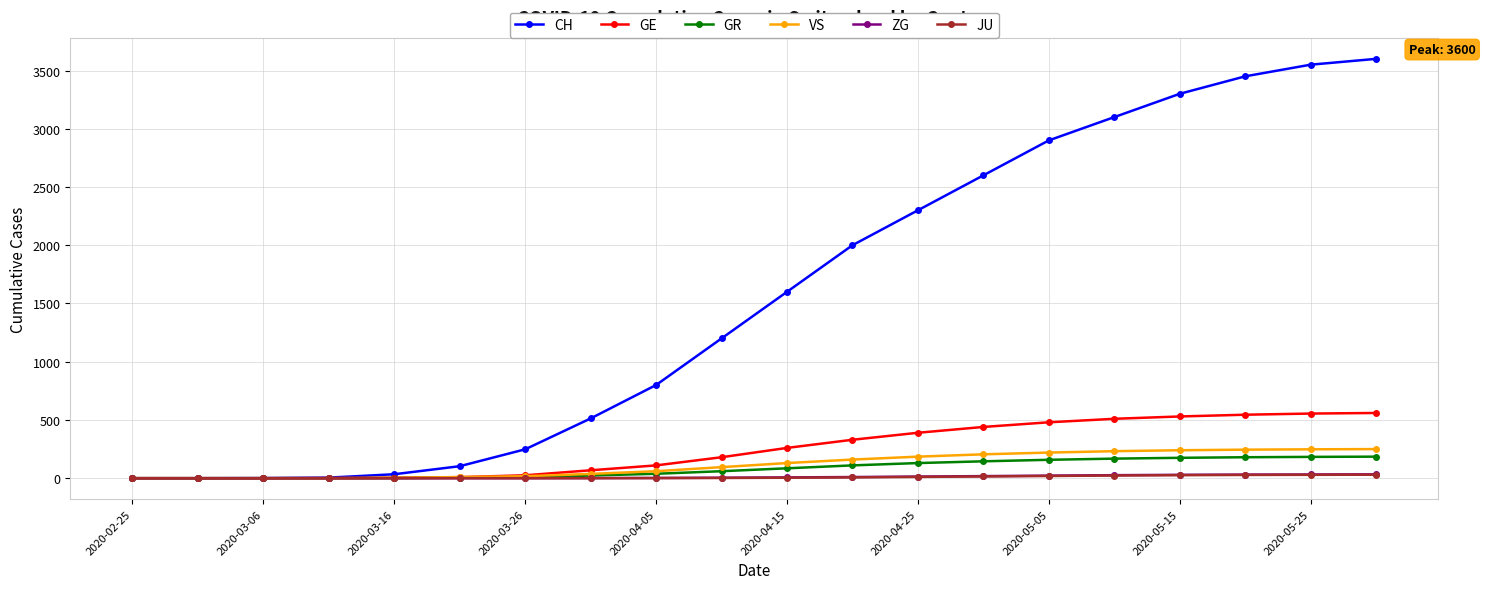

Which series has the largest range (max minus min)?

CH